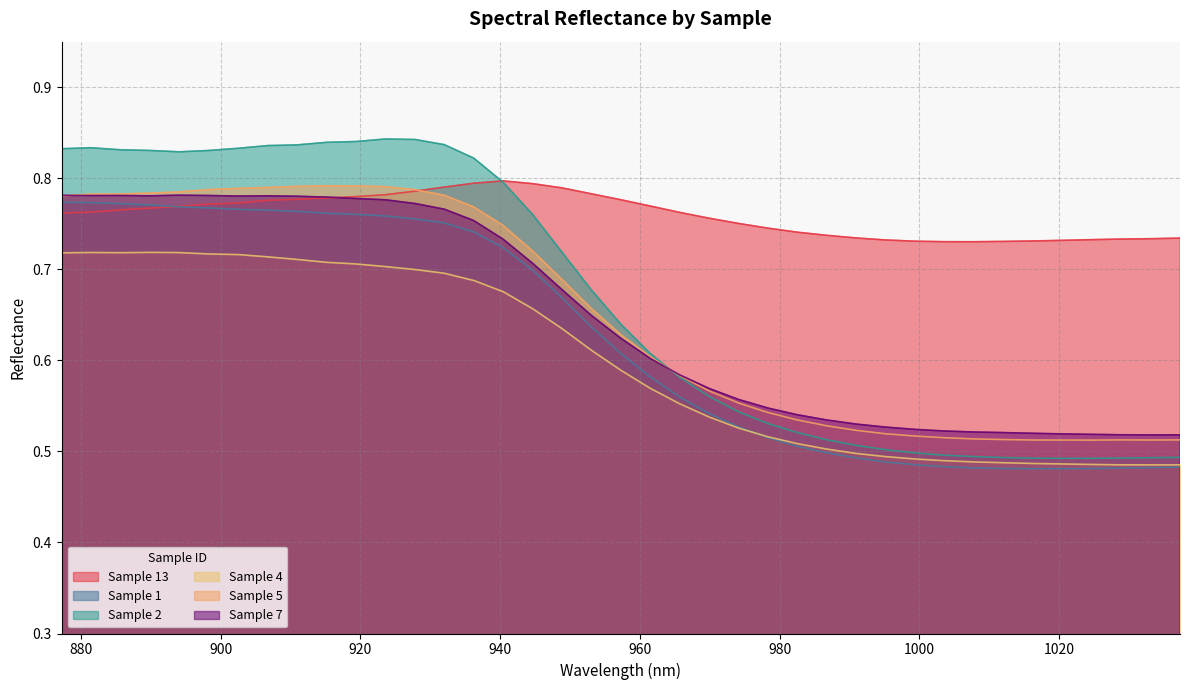

Which series has the largest total across all categories?

Sample 13